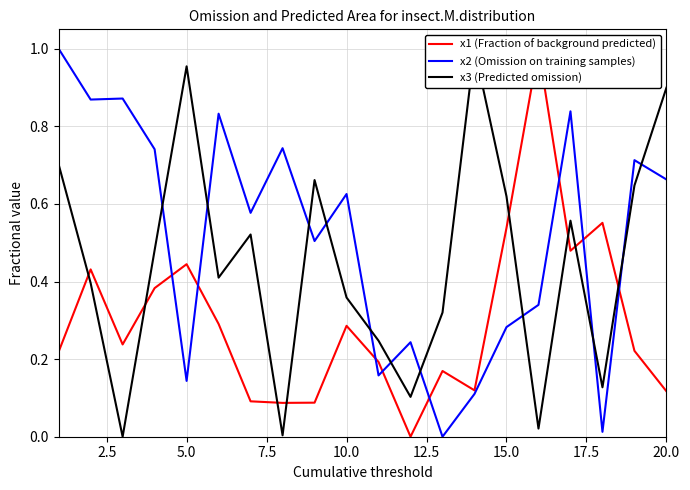

What is the highest value of the x2 (Omission on training samples) series?

1.0